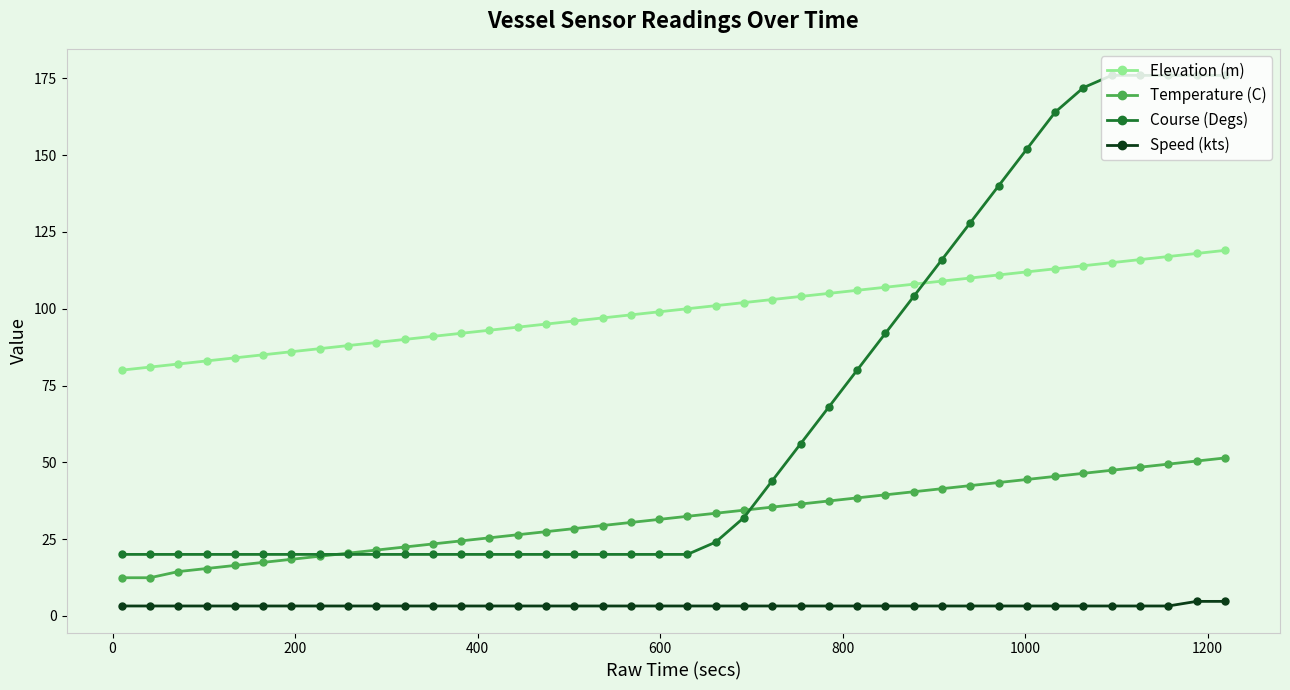

Reading left to right, what are all the values shown in this chart?

Elevation (m): 80.0	81.0	82.0	83.0	84.0	85.0	86.0	87.0	88.0	89.0	90.0	91.0	92.0	93.0	94.0	95.0	96.0	97.0	98.0	99.0	100.0	101.0	102.0	103.0	104.0	105.0	106.0	107.0	108.0	109.0	110.0	111.0	112.0	113.0	114.0	115.0	116.0	117.0	118.0	119.0
Temperature (C): 12.4	12.4	14.4	15.4	16.4	17.4	18.4	19.4	20.4	21.4	22.4	23.4	24.4	25.4	26.4	27.4	28.4	29.4	30.4	31.4	32.4	33.4	34.4	35.4	36.4	37.4	38.4	39.4	40.4	41.4	42.4	43.4	44.4	45.4	46.4	47.4	48.4	49.4	50.4	51.4
Course (Degs): 20.0	20.0	20.0	20.0	20.0	20.0	20.0	20.0	20.0	20.0	20.0	20.0	20.0	20.0	20.0	20.0	20.0	20.0	20.0	20.0	20.0	24.0	32.0	44.0	56.0	68.0	80.0	92.0	104.0	116.0	128.0	140.0	152.0	164.0	172.0	176.0	176.0	176.0	176.0	176.0
Speed (kts): 3.2	3.2	3.2	3.2	3.2	3.2	3.2	3.2	3.2	3.2	3.2	3.2	3.2	3.2	3.2	3.2	3.2	3.2	3.2	3.2	3.2	3.2	3.2	3.2	3.2	3.2	3.2	3.2	3.2	3.2	3.2	3.2	3.2	3.2	3.2	3.2	3.2	3.2	4.7	4.7